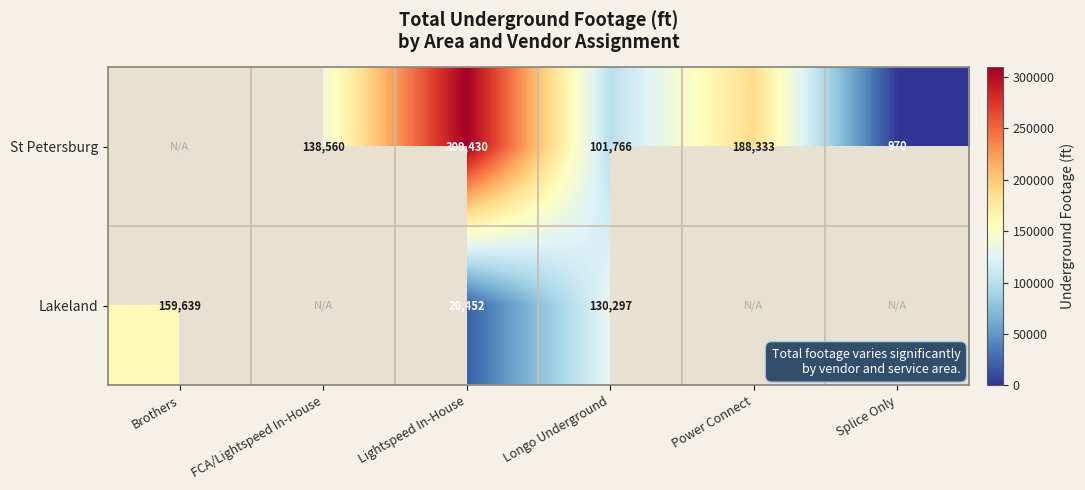

At which category is the sum across all series the highest?

Lightspeed In-House